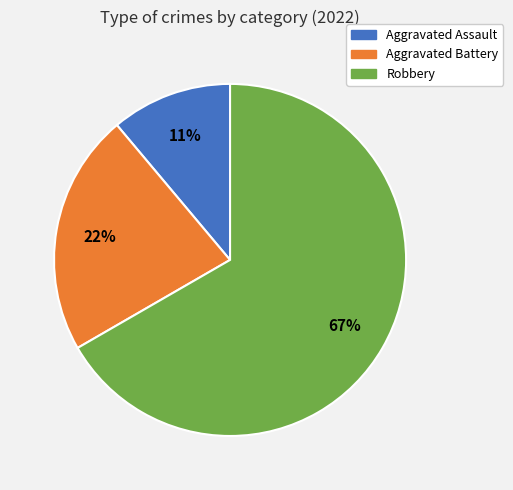

How many slices are in this pie chart?

3